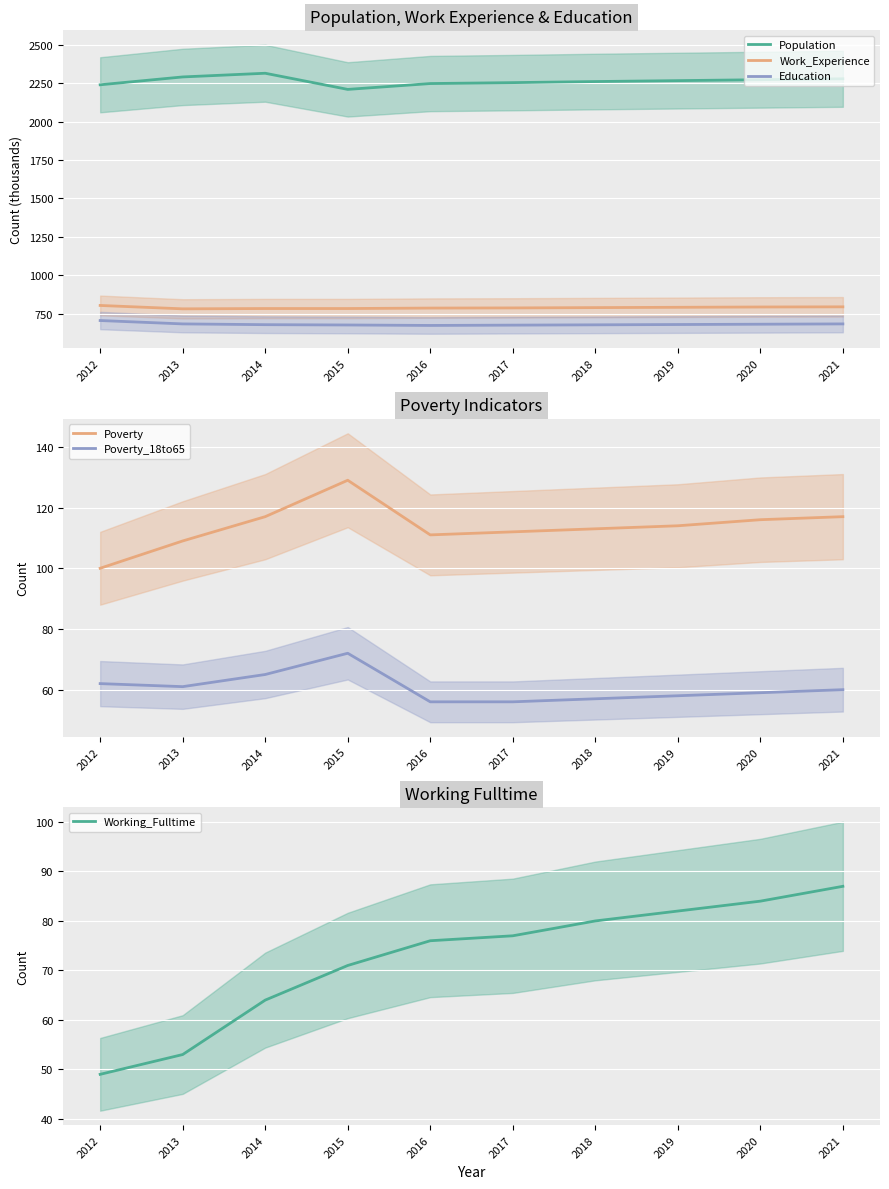

Count the number of data series in this chart.

6